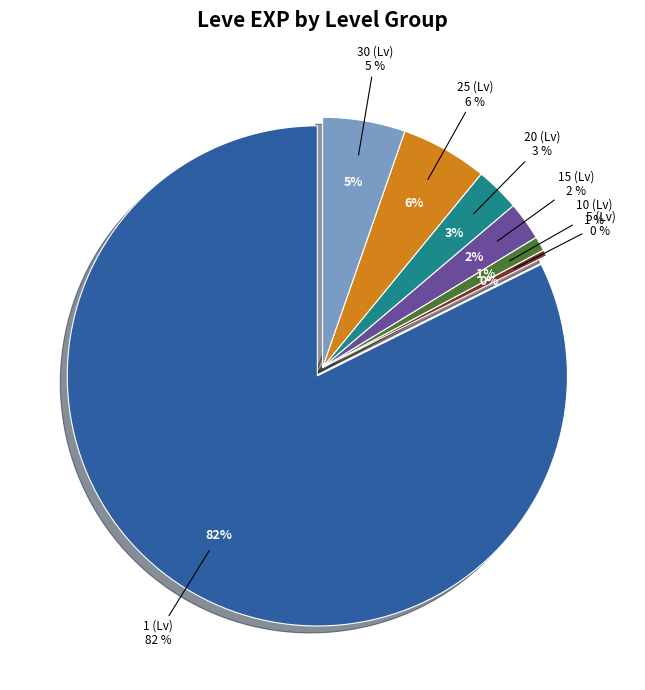

True or false: 18 accounts for 7% of the total.

False